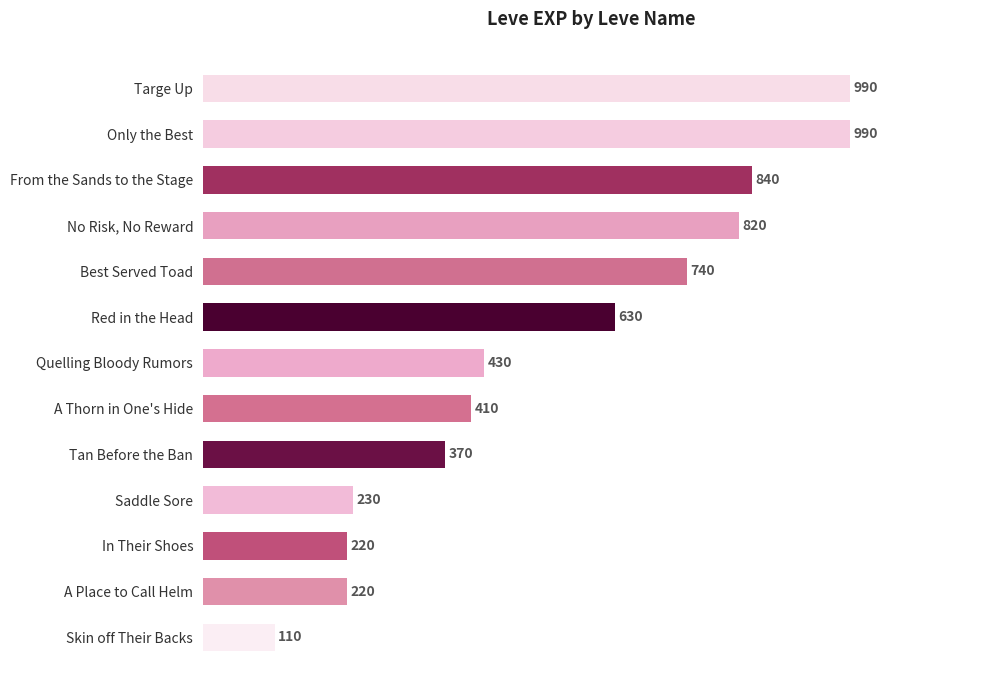

Reading top to bottom, what are all the values shown in this chart?

Targe Up=990	Only the Best=990	From the Sands to the Stage=840	No Risk, No Reward=820	Best Served Toad=740	Red in the Head=630	Quelling Bloody Rumors=430	A Thorn in One's Hide=410	Tan Before the Ban=370	Saddle Sore=230	In Their Shoes=220	A Place to Call Helm=220	Skin off Their Backs=110